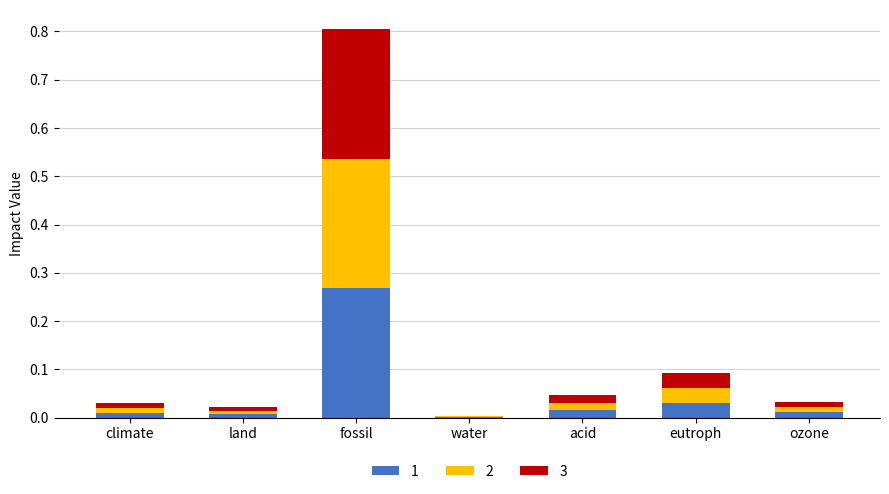

At which category is the sum across all series the highest?

fossil